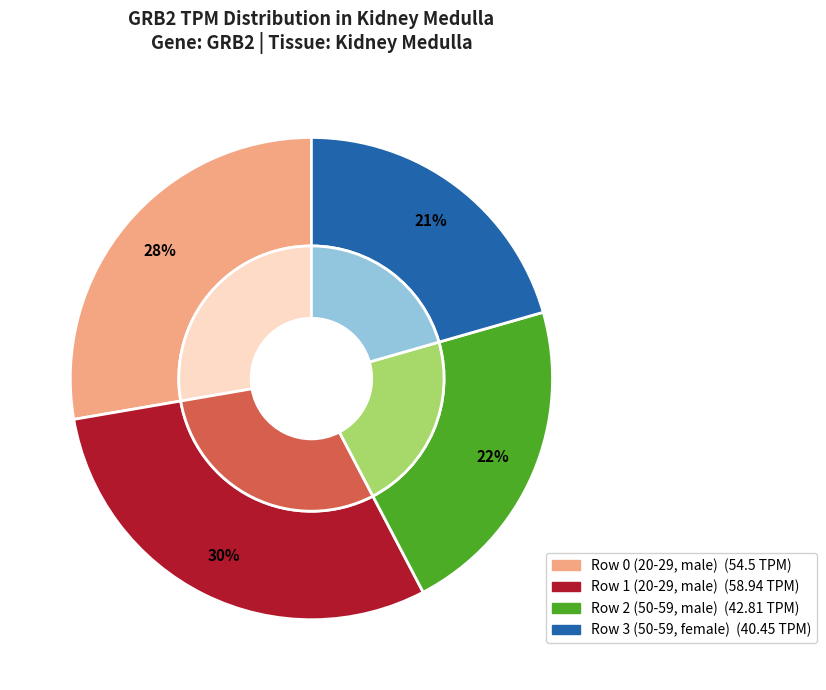

Is it true that Row 3 (50-59, female) is 33% of the pie?

False